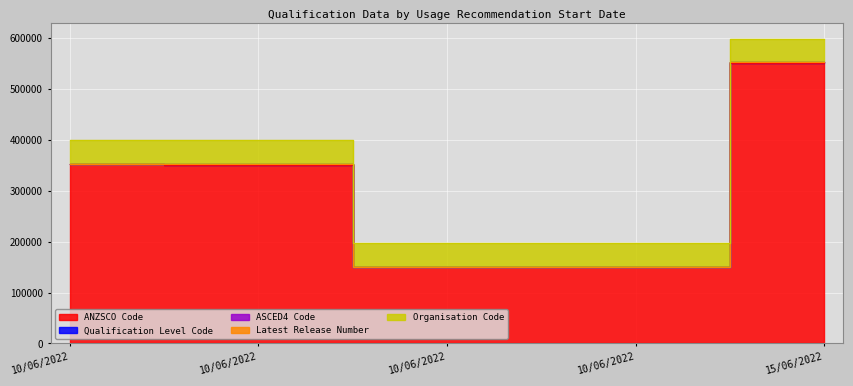

What is the spread (max minus min) of values at 15/06/2022?

551209